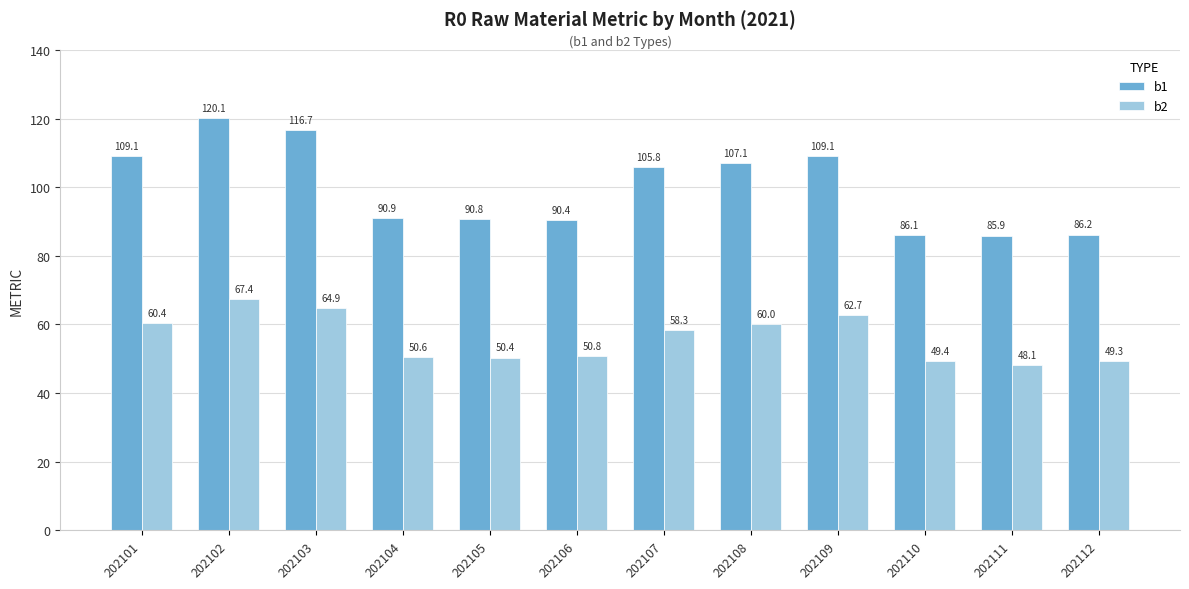

What is the value of the b2 bar at the 2nd from the left?

67.4